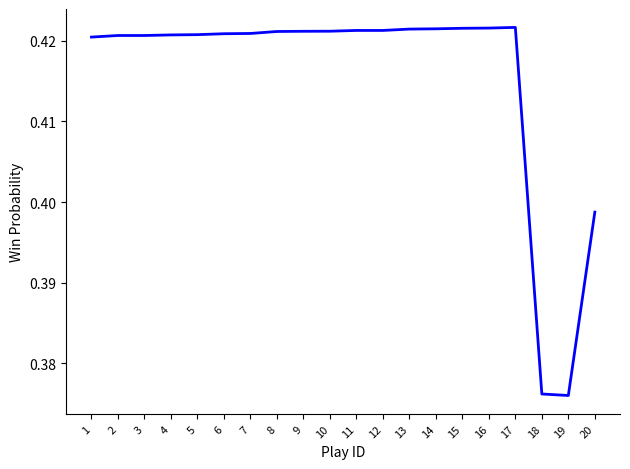

Is it true that the value at 13 is 0.6?

False